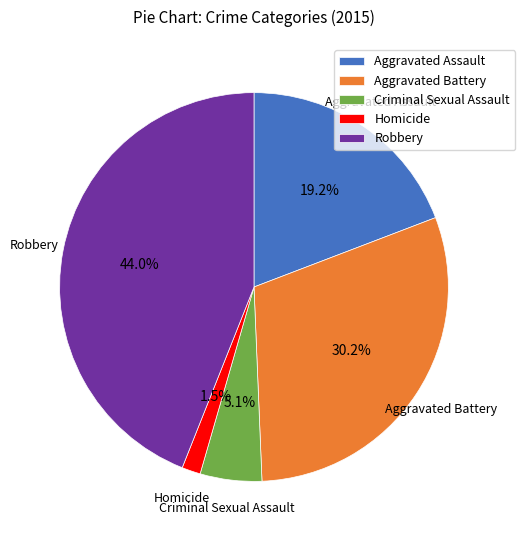

Is there any slice that represents more than half of the pie?

No